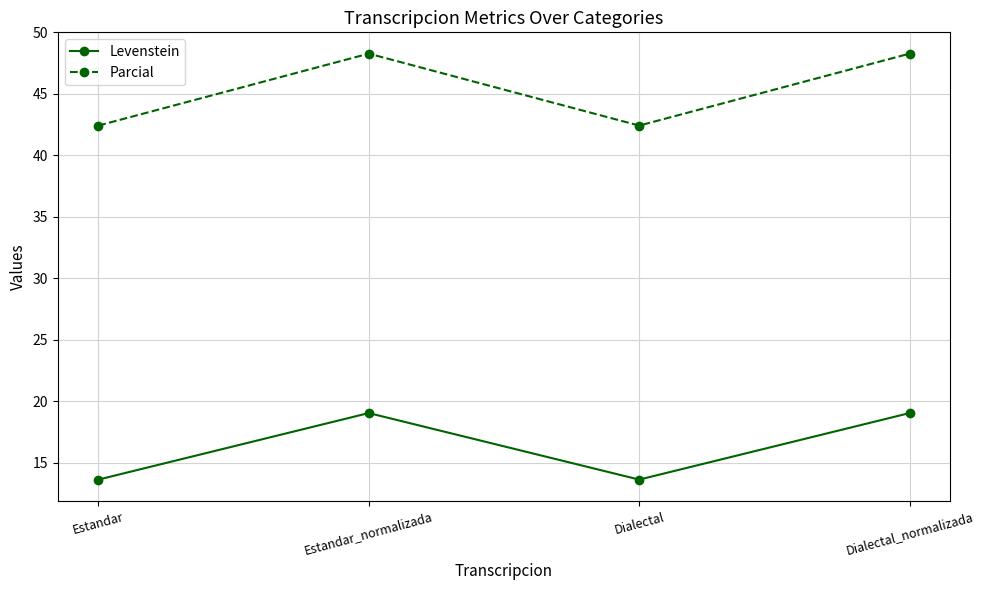

What is the greatest value displayed?

48.3